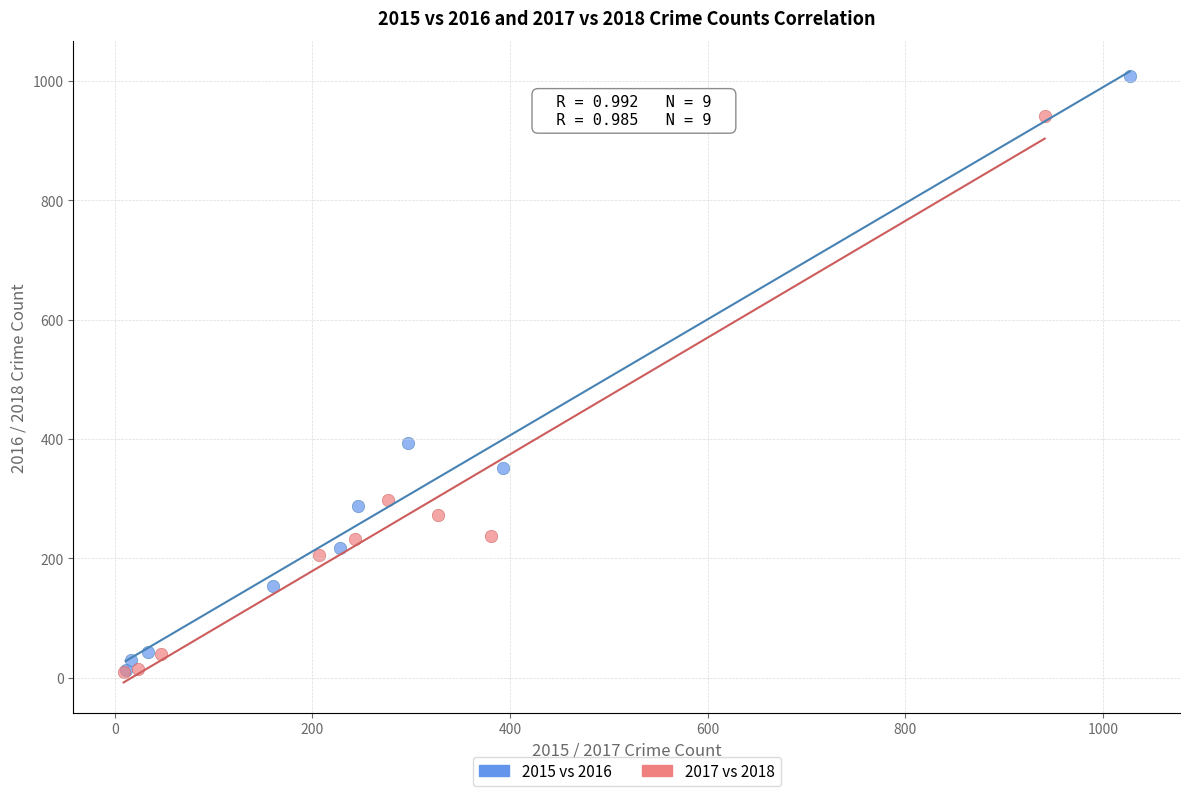

What are all the series names shown in the legend?

2015 vs 2016, 2017 vs 2018